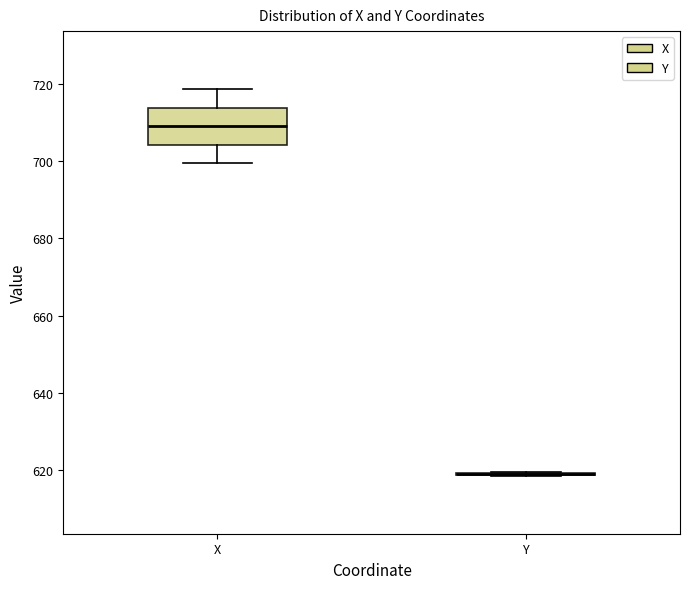

Reading left to right, transcribe this box plot: for each box, give where its median line is, the range the box spans, and where its two whiskers end, as read against the y-axis. The values are not printed on the chart, so give them approximately, as read against the axis.

X: median 710, box 704 to 714, whiskers 700 to 718
Y: box collapsed to a line at 620, whiskers 618 to 620